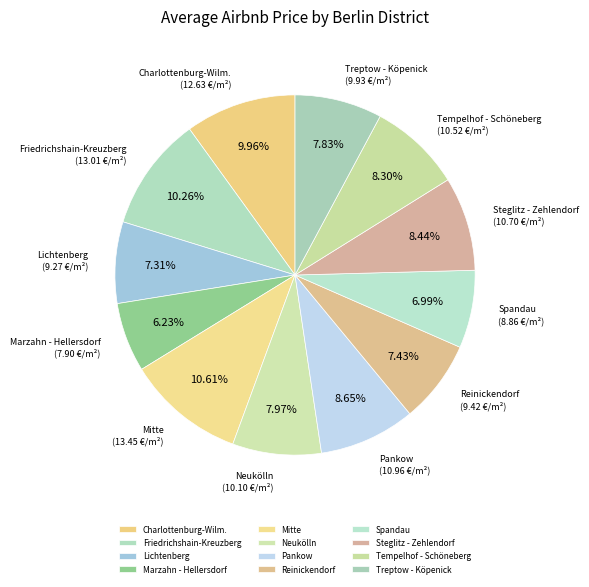

To the nearest percent, what is the difference between the Reinickendorf and Mitte slice percentages?

3%